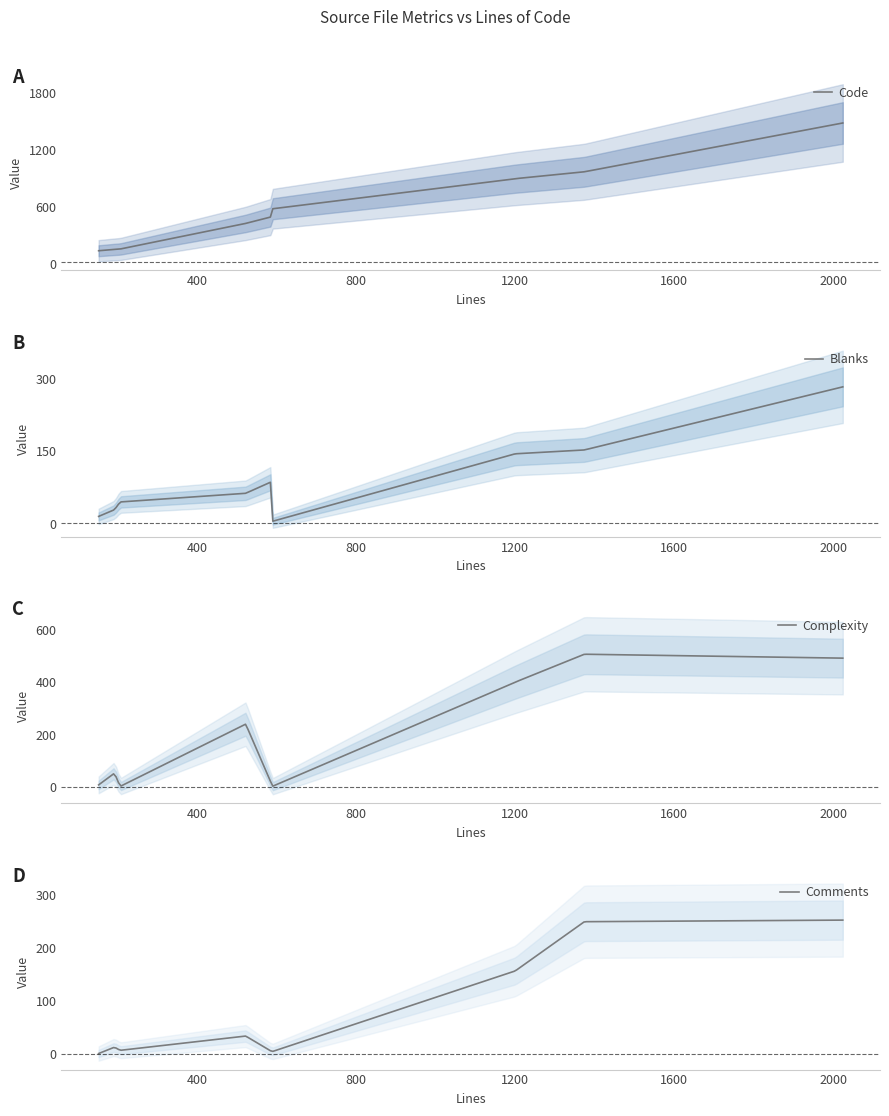

Which category has the lowest value in the Blanks series?

590